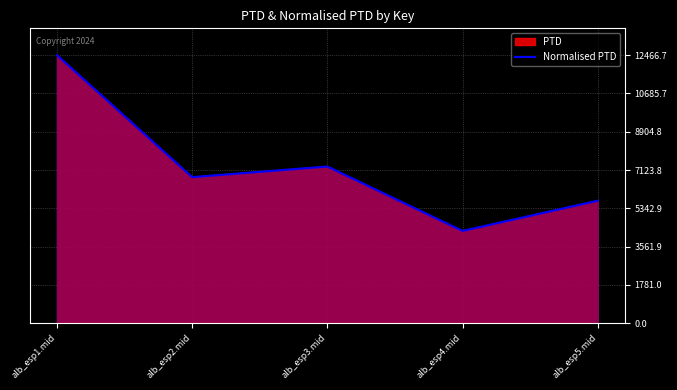

What is the difference between the values at alb_esp1.mid and alb_esp2.mid?

5672.4